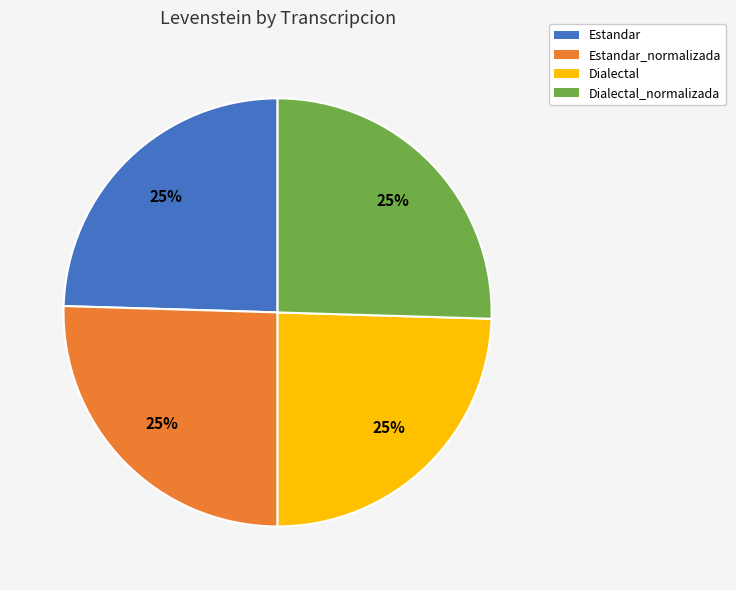

To the nearest percent, what is the average slice percentage?

25%